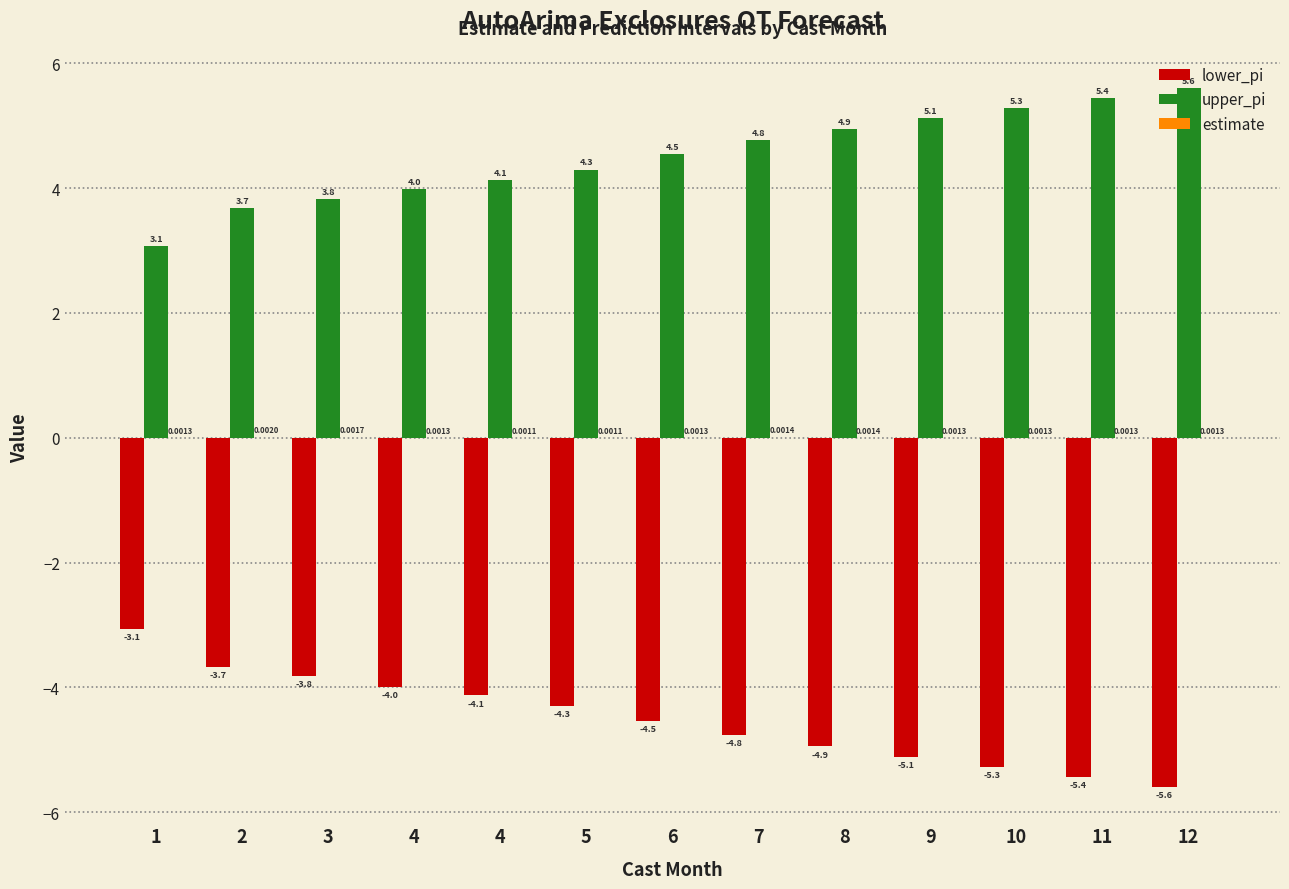

Count the number of categories in the chart.

13